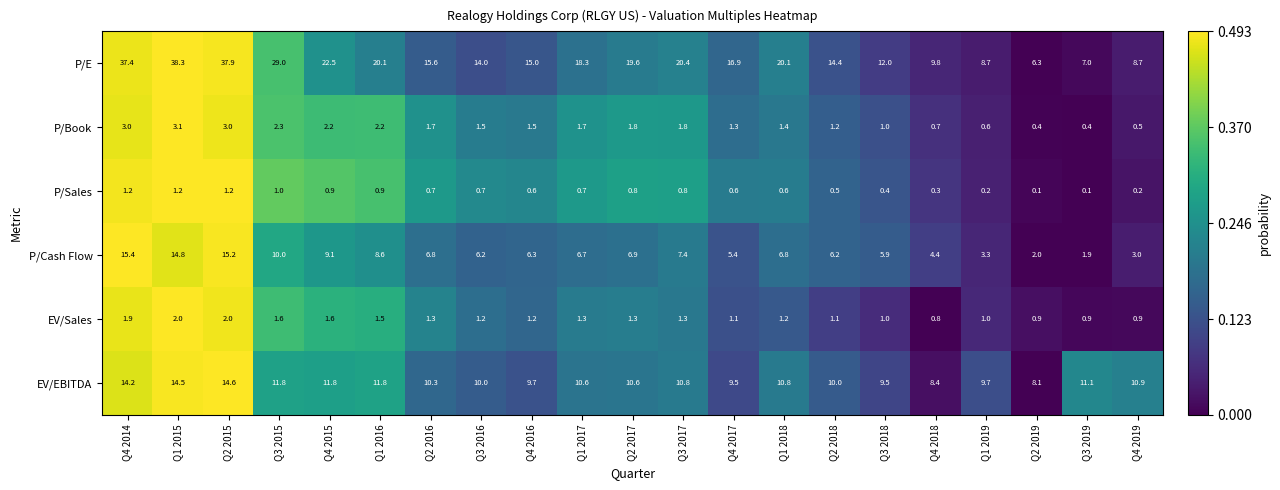

What is the difference between the maximum and minimum values in the P/Book series?

2.7